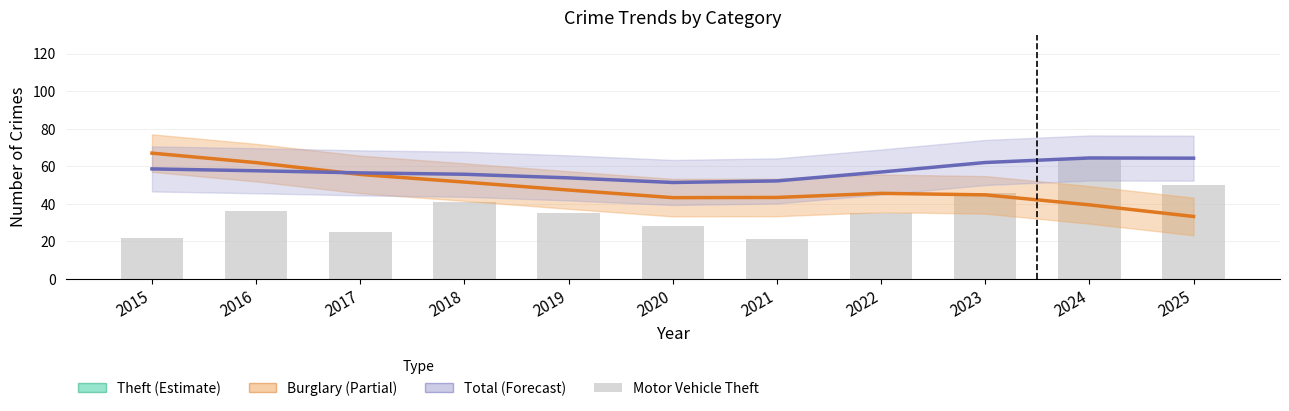

Reading left to right, list all the values displayed in this chart.

Theft (Estimate): 251.9	247.5	243.2	241.0	233.4	221.0	220.3	237.9	261.3	278.3	285.3
Burglary (Partial): 67.0	61.9	55.6	51.6	47.3	43.3	43.4	45.6	44.8	39.4	33.2
Total (Forecast, scaled): 58.6	57.6	56.5	55.7	53.8	51.3	52.2	56.9	62.0	64.4	64.3
Motor Vehicle Theft: 22.0	36.0	25.0	41.0	35.0	28.0	21.0	35.0	46.0	64.0	50.0